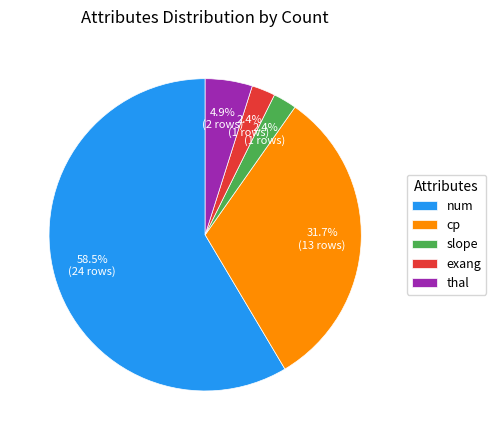

To the nearest percent, what is the combined percentage of thal and slope?

7%